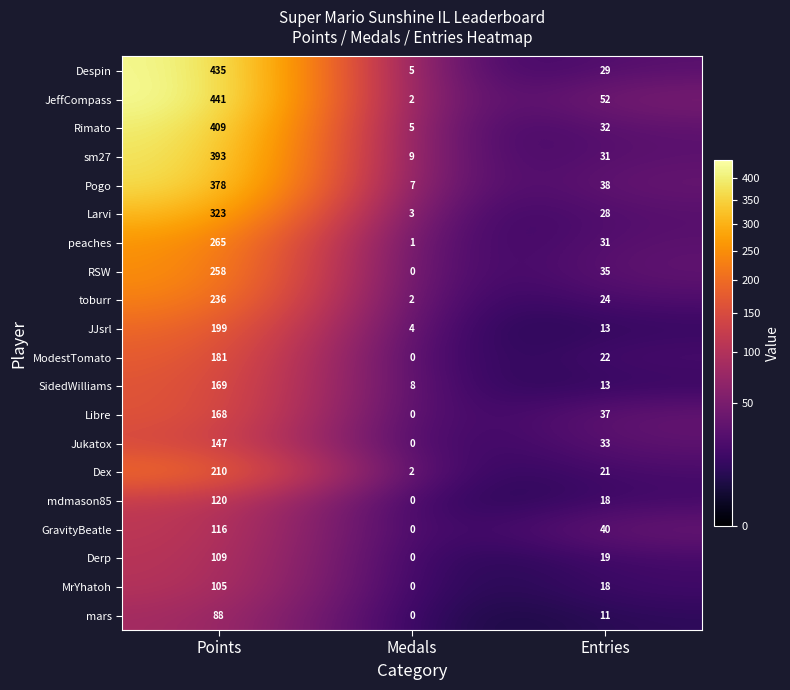

How many distinct data groups are displayed?

20